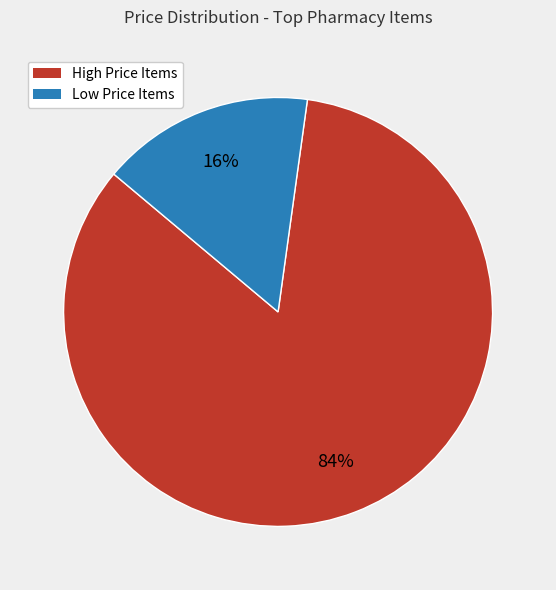

Which category has the smallest portion of the pie?

Low Price Items